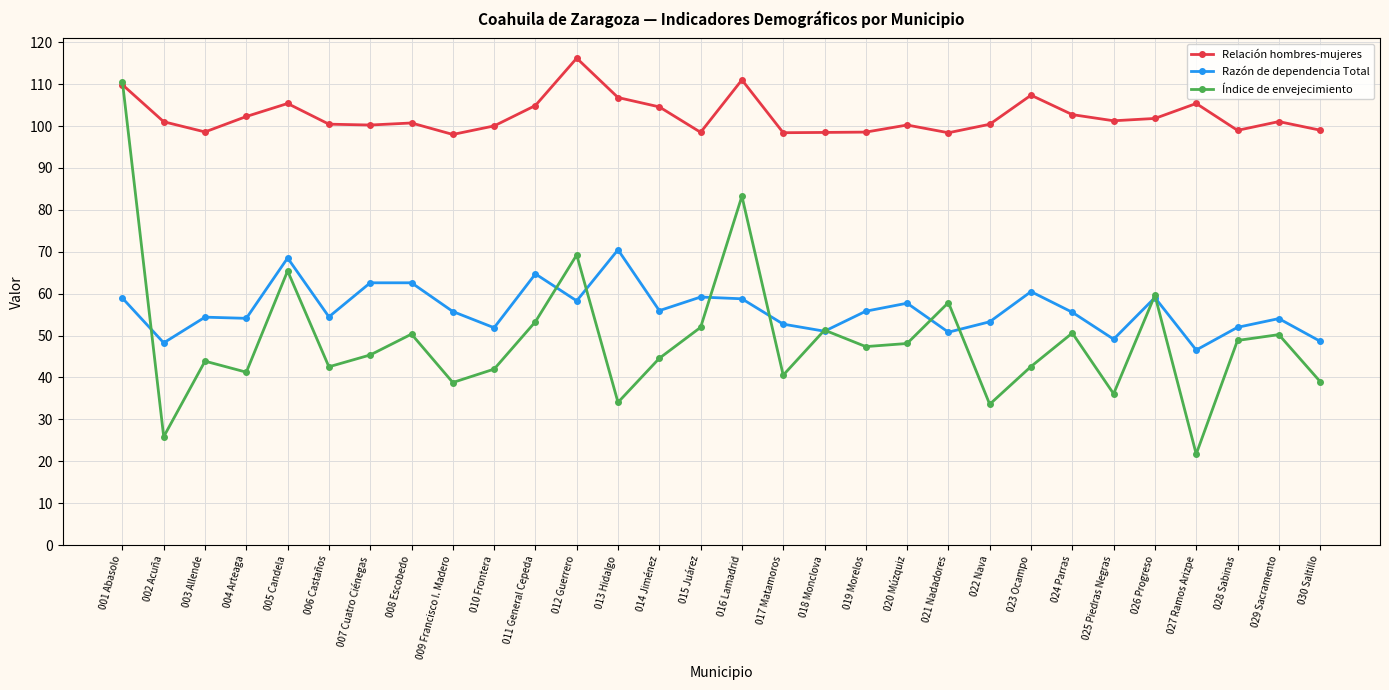

At which category does Relación hombres-mujeres reach its first local peak?

005 Candela